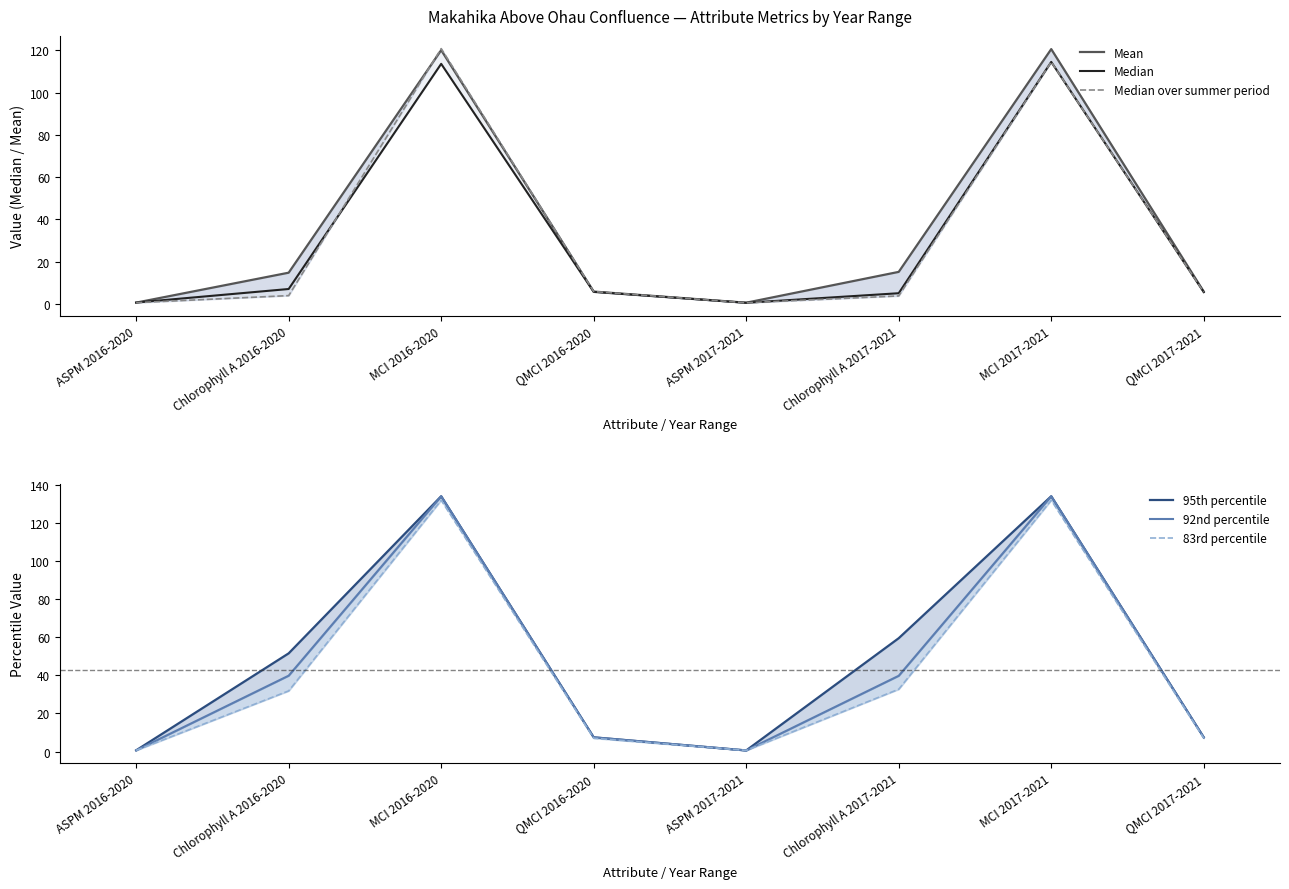

What are all the series names shown in the legend?

Mean, Median, Median over summer period, 95th percentile, 92nd percentile, 83rd percentile